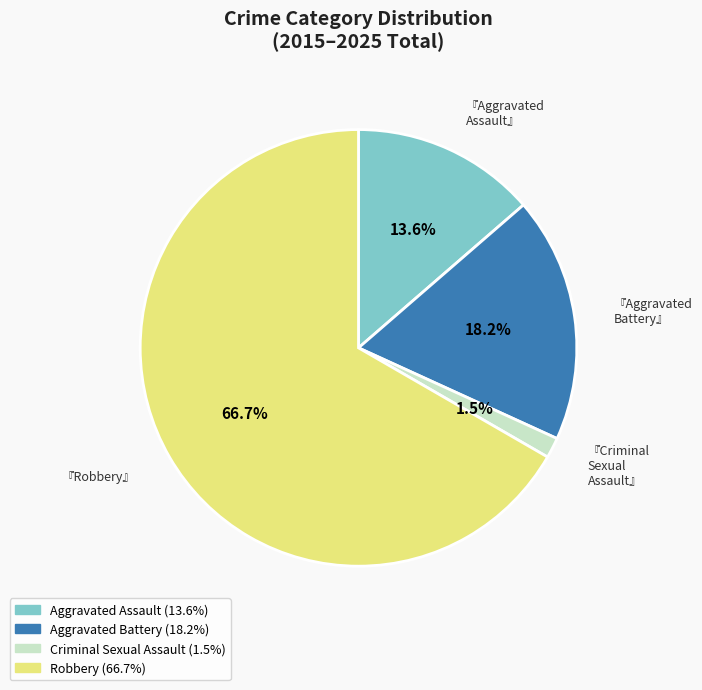

Rank the categories by value from lowest to highest.

Criminal Sexual Assault, Aggravated Assault, Aggravated Battery, Robbery